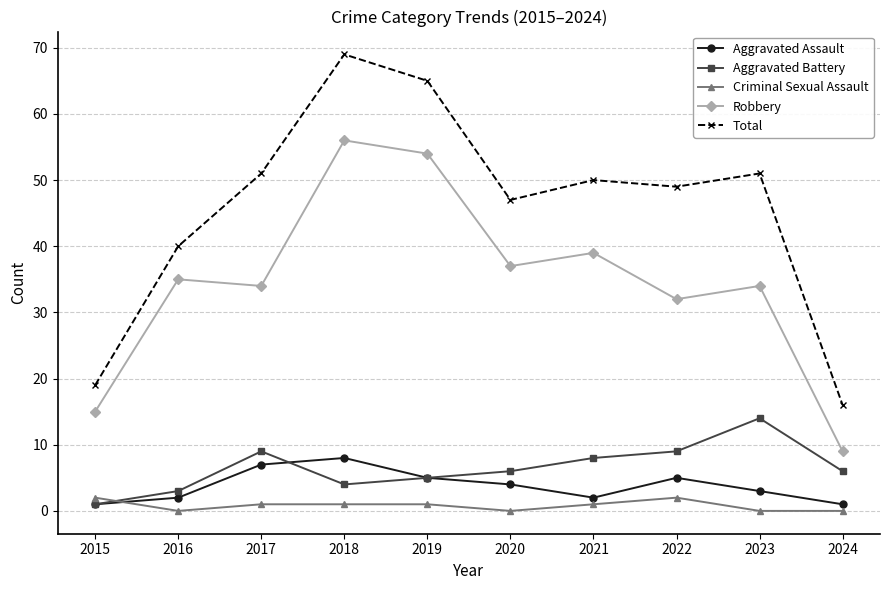

What is the value of the Aggravated Assault point at the 5th from the left?

5